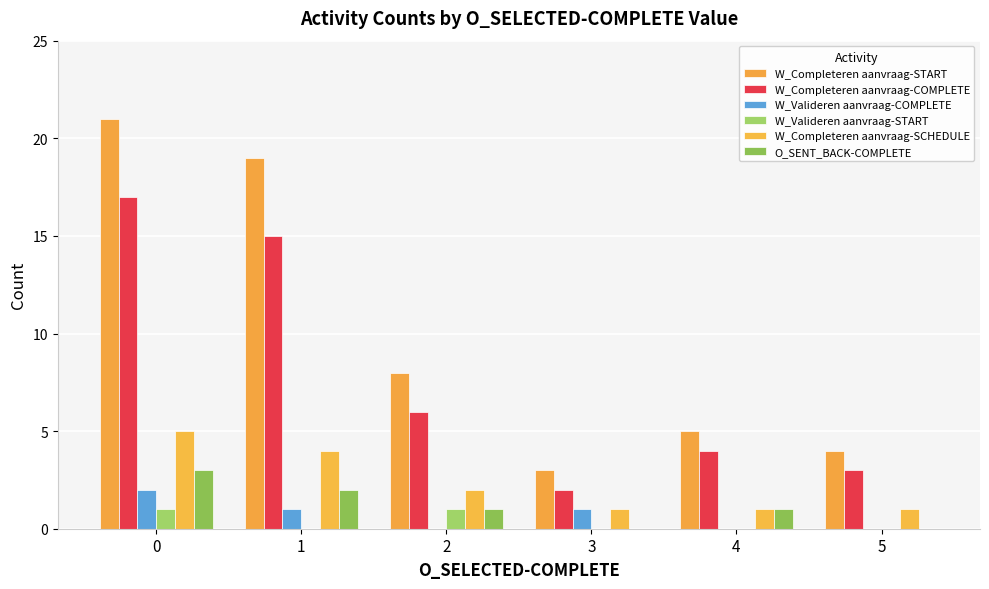

At which label does W_Valideren aanvraag-START reach its minimum?

1